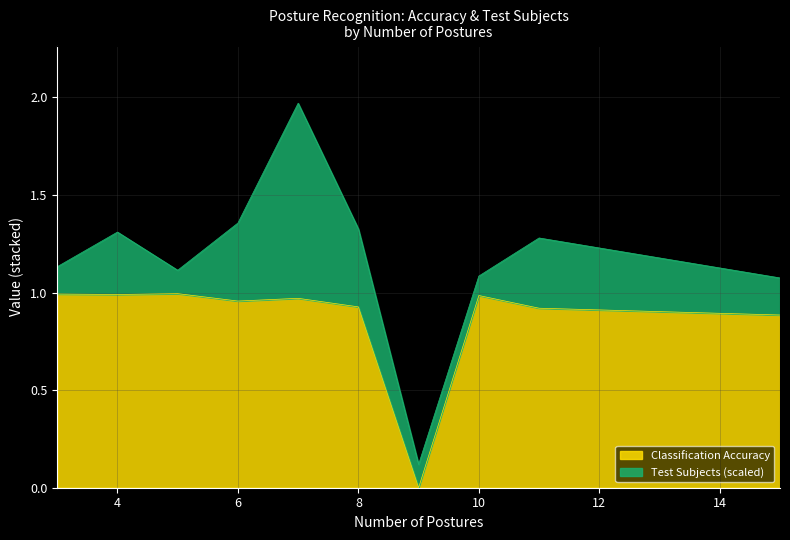

Does the chart display data point markers on the line(s)?

No